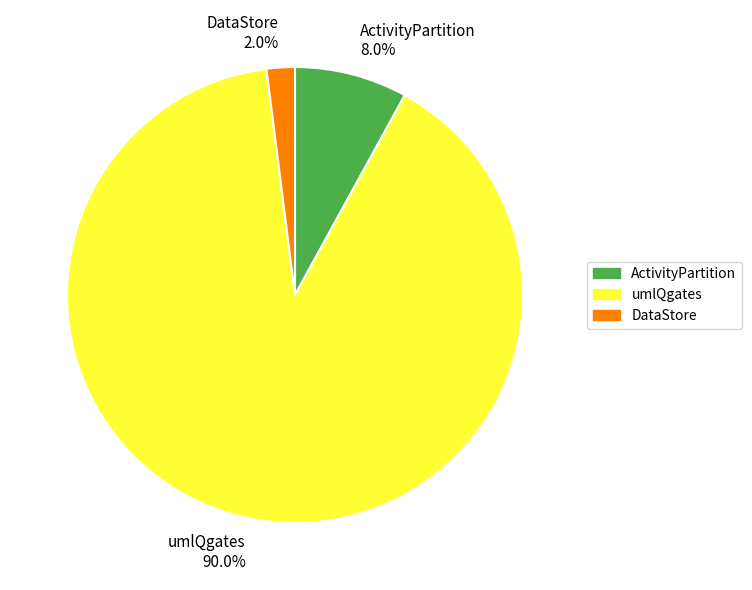

Combined, what portion of the pie is ActivityPartition and umlQgates?

98.0%